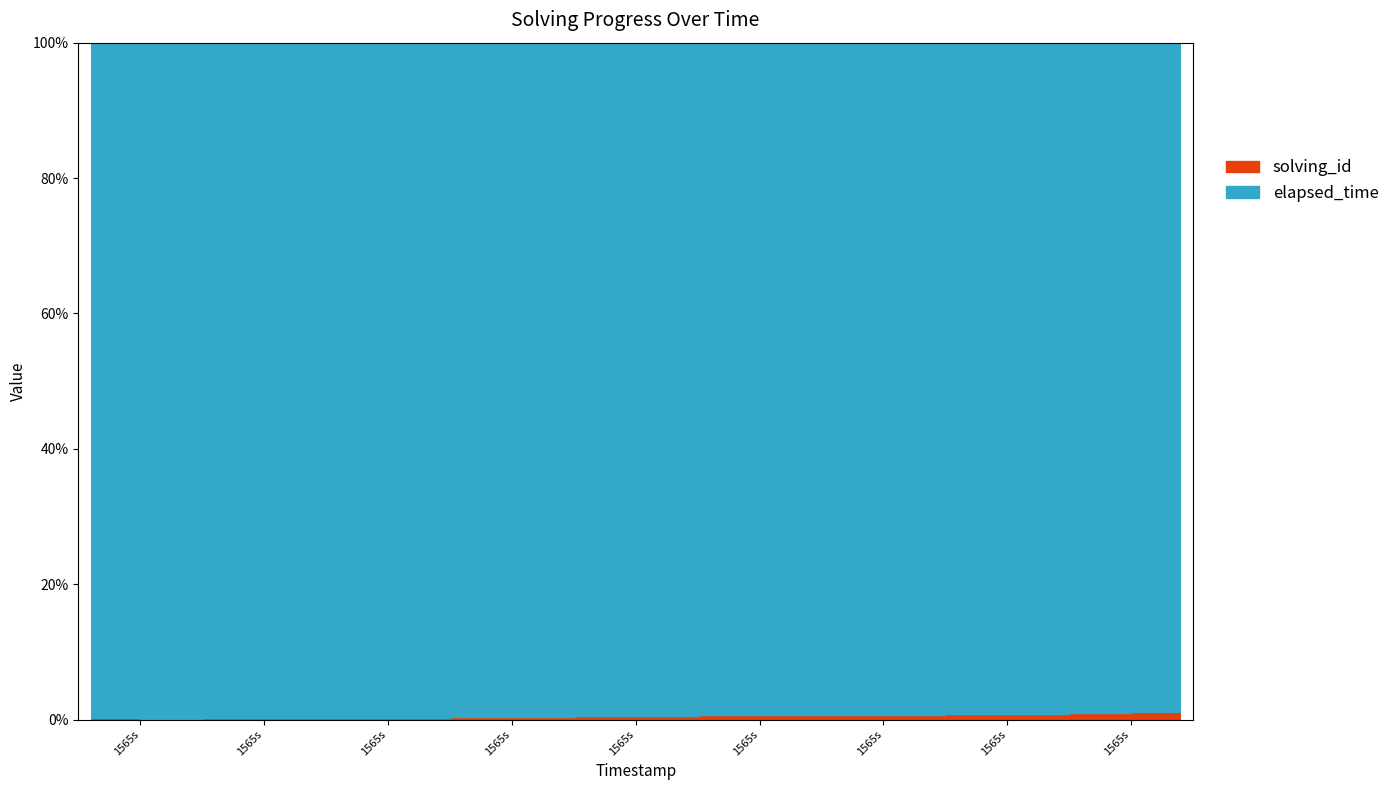

What is the difference between the maximum and minimum values?

0.8